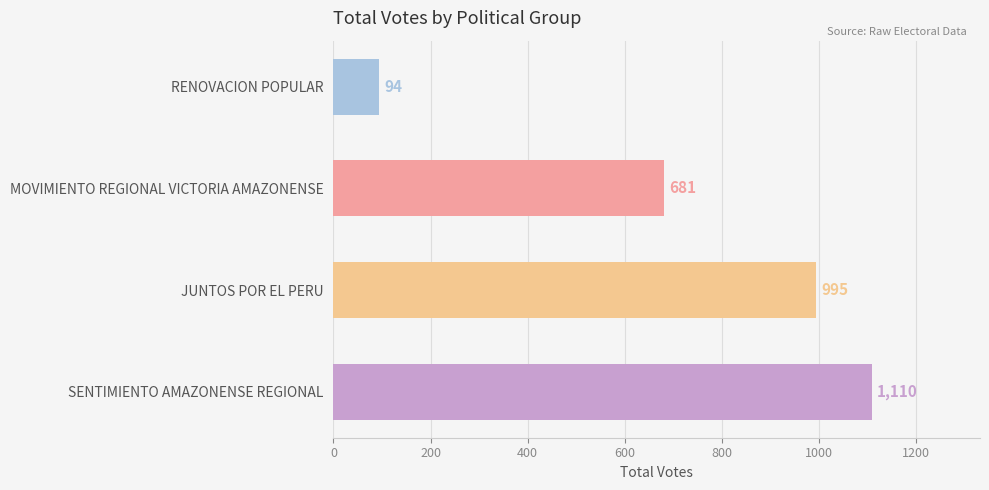

Reading top to bottom, list all the values displayed in this chart.

RENOVACION POPULAR=94	MOVIMIENTO REGIONAL VICTORIA AMAZONENSE=681	JUNTOS POR EL PERU=995	SENTIMIENTO AMAZONENSE REGIONAL=1110